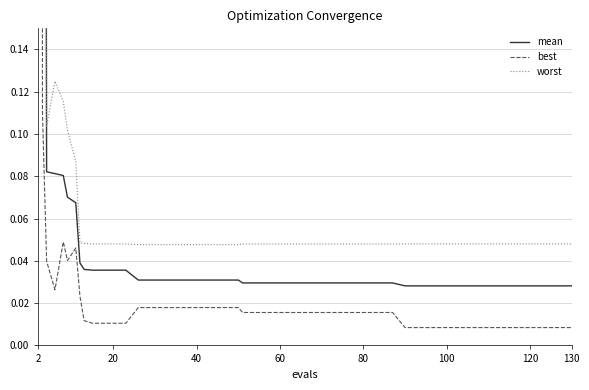

True or false: best and mean intersect in this chart.

False